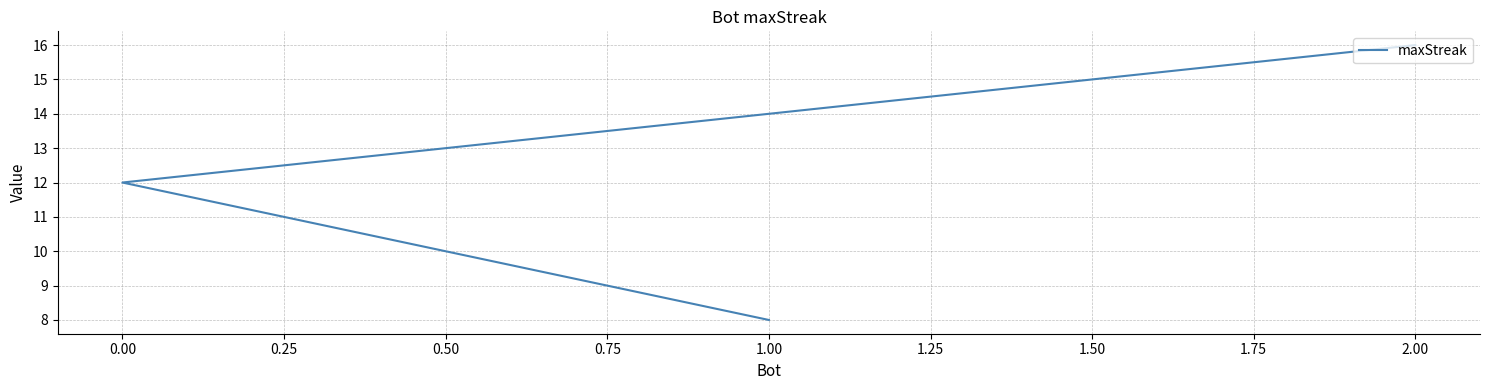

How many values are between 8 and 16?

3